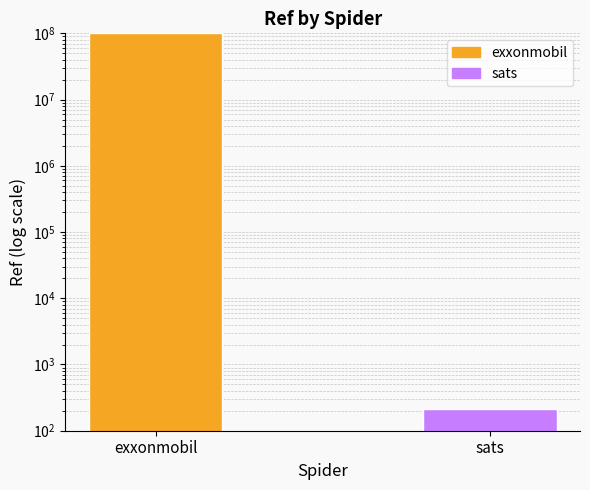

What is the average value?

50057786